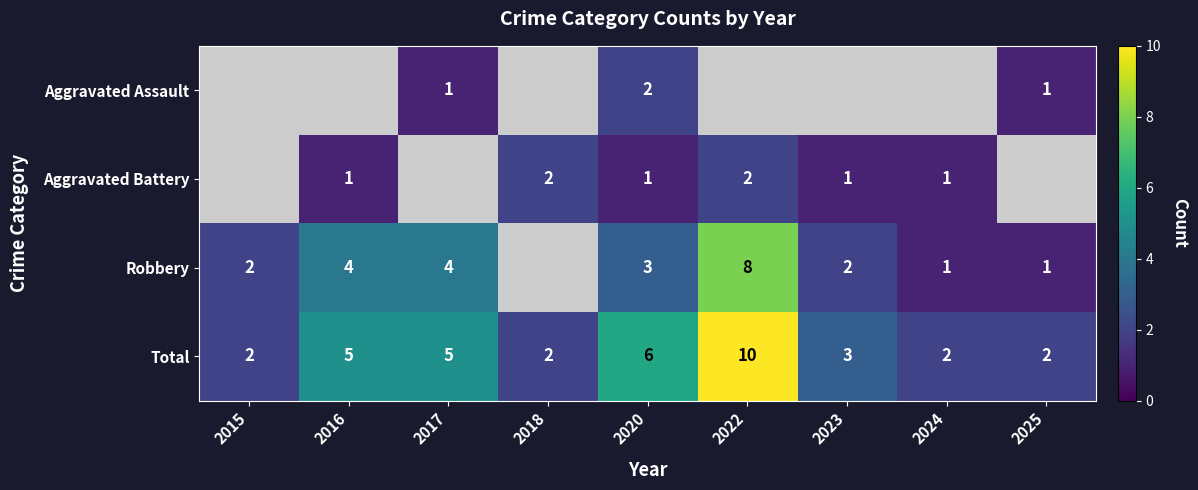

The Total series shows 3 at 2015. True or false?

False